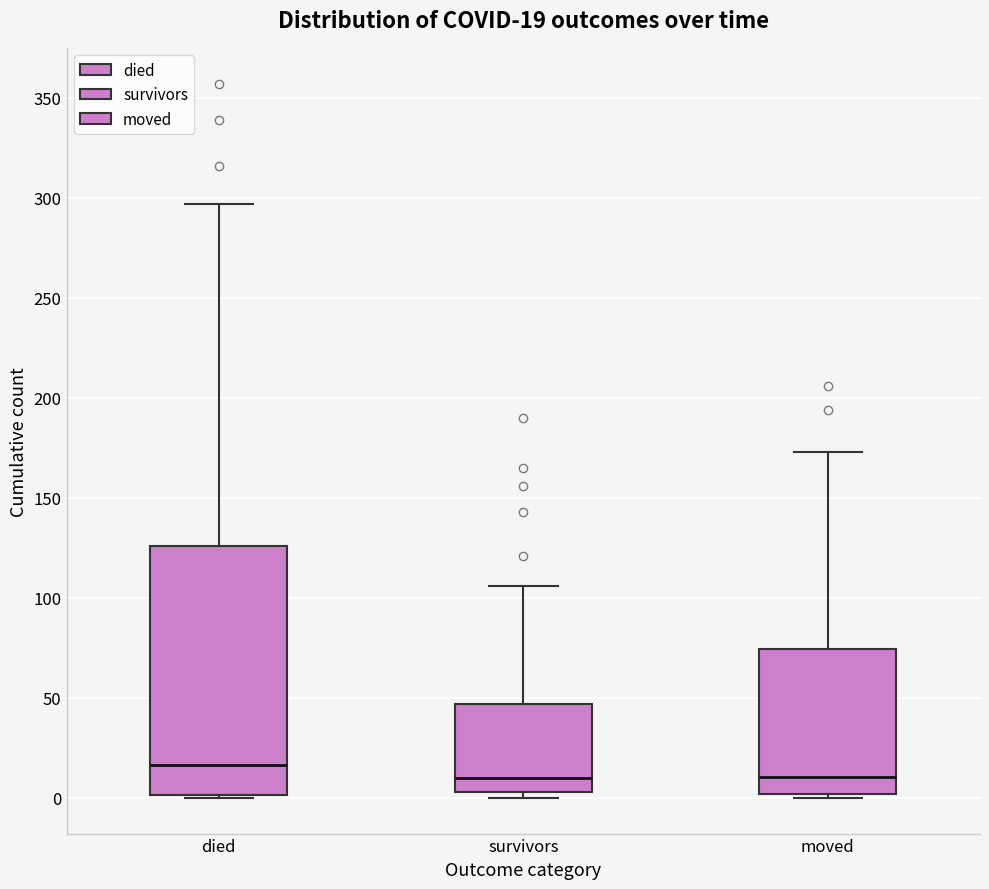

Comparing the boxes themselves (not the whiskers), which one is the tallest?

died